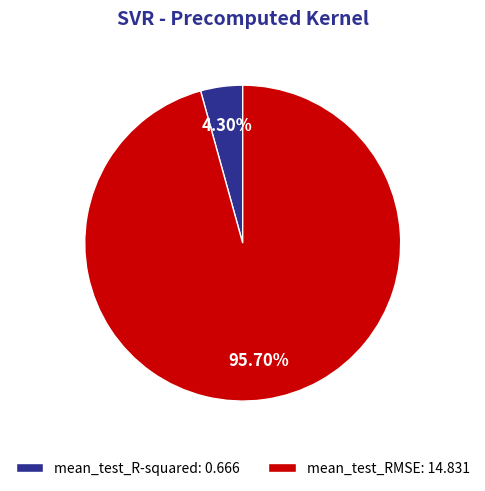

To the nearest percent, what percentage of the pie is mean_test_RMSE?

96%